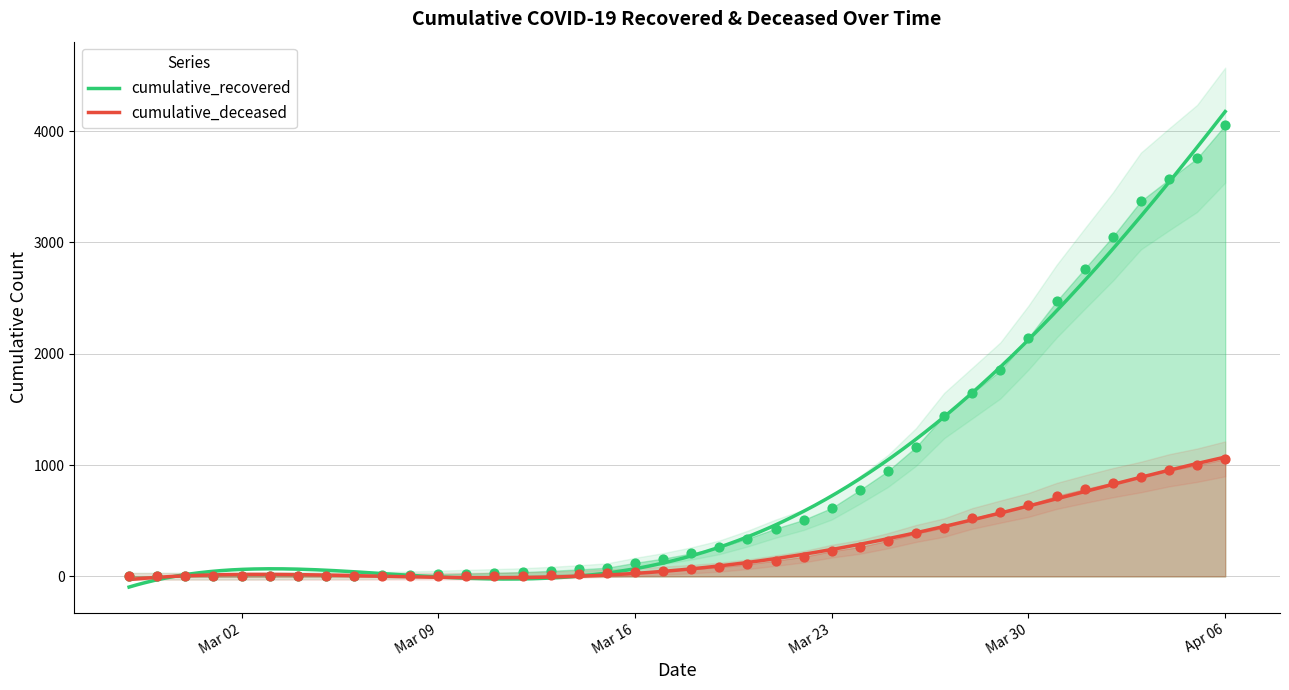

What are all the series names shown in the legend?

cumulative_recovered, cumulative_deceased